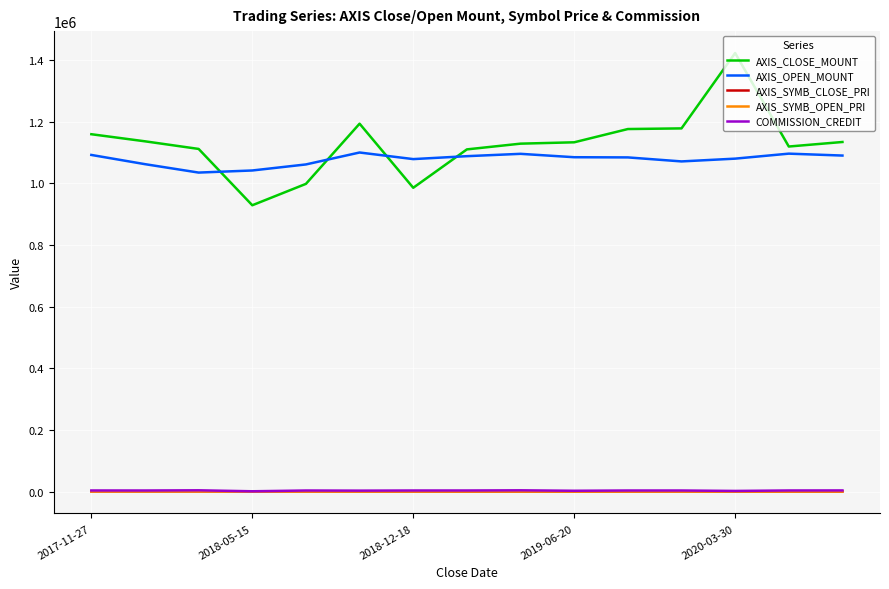

Which series has the widest spread of values?

AXIS_CLOSE_MOUNT